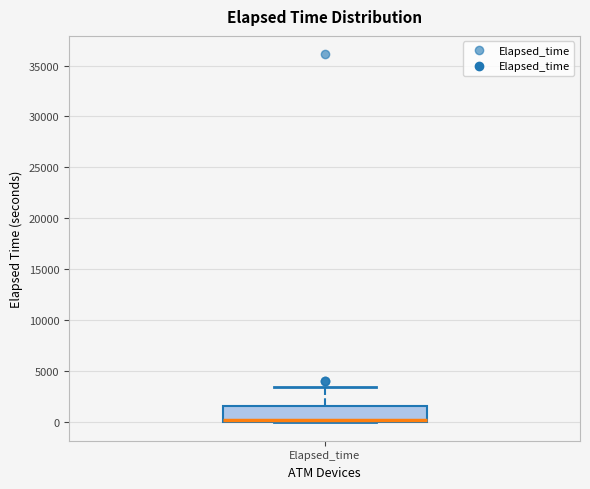

Read this box plot against the y-axis: the position of the median line, the range covered by the box, and the ends of both whiskers. The values are not printed on the chart, so give them approximately, as read against the axis.

median 0 (just above the box's lower edge), box 0 to 1500, whiskers 0 to 3500